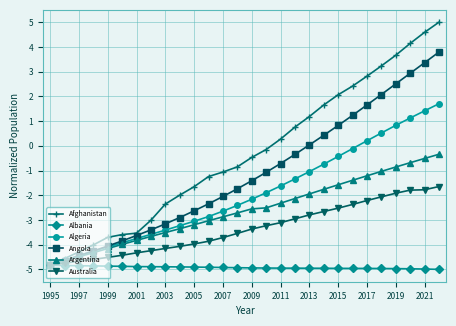

List the series in order of their peak value, highest first.

Afghanistan, Angola, Algeria, Argentina, Australia, Albania